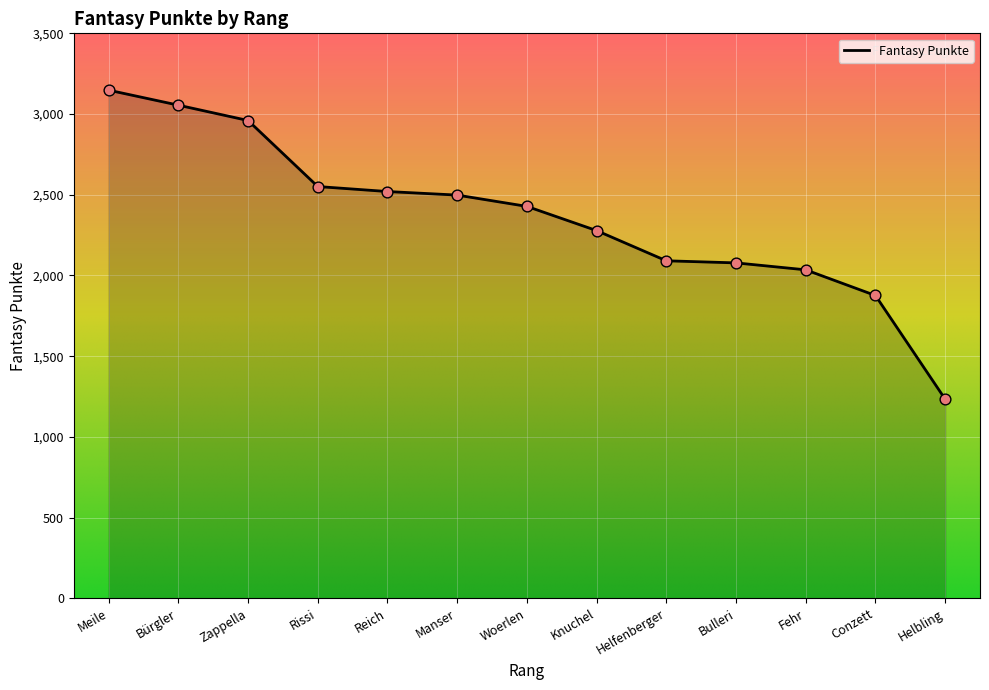

What is the change in value from Helfenberger to Fehr?

-56